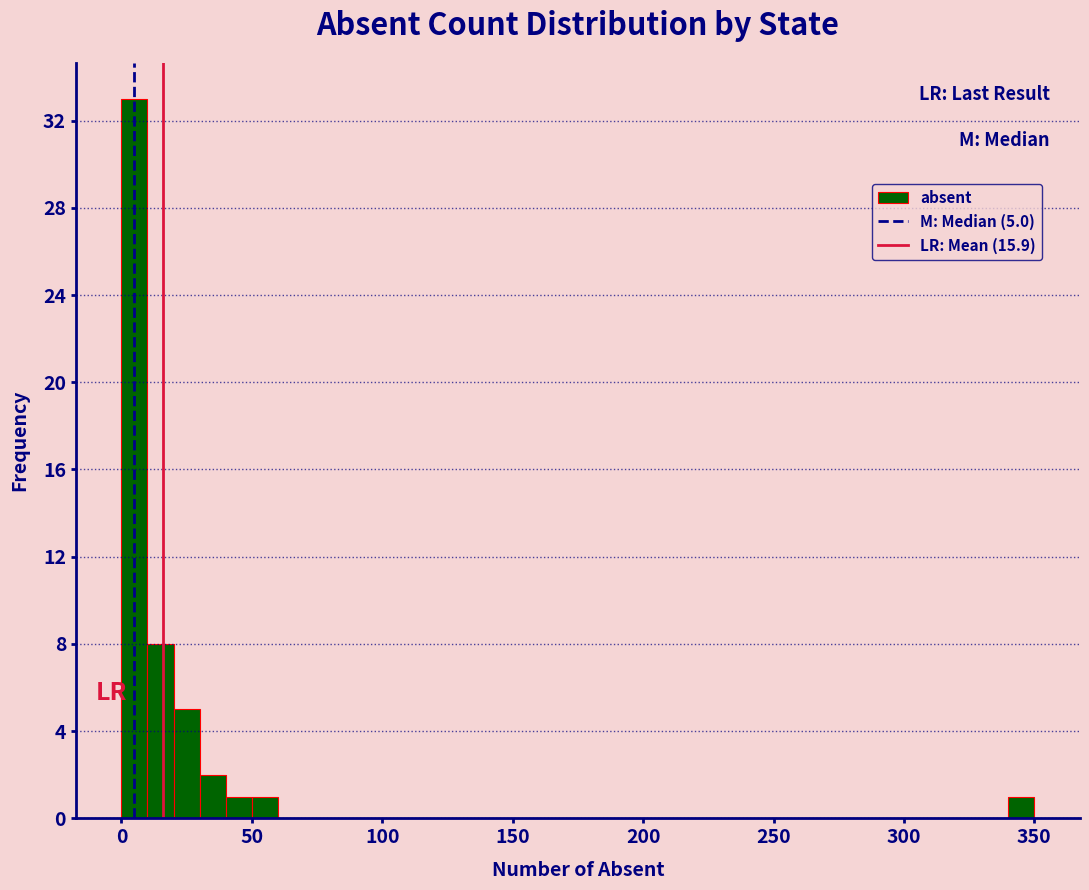

Read against the x-axis, roughly where is the centre of the tallest bar?

5